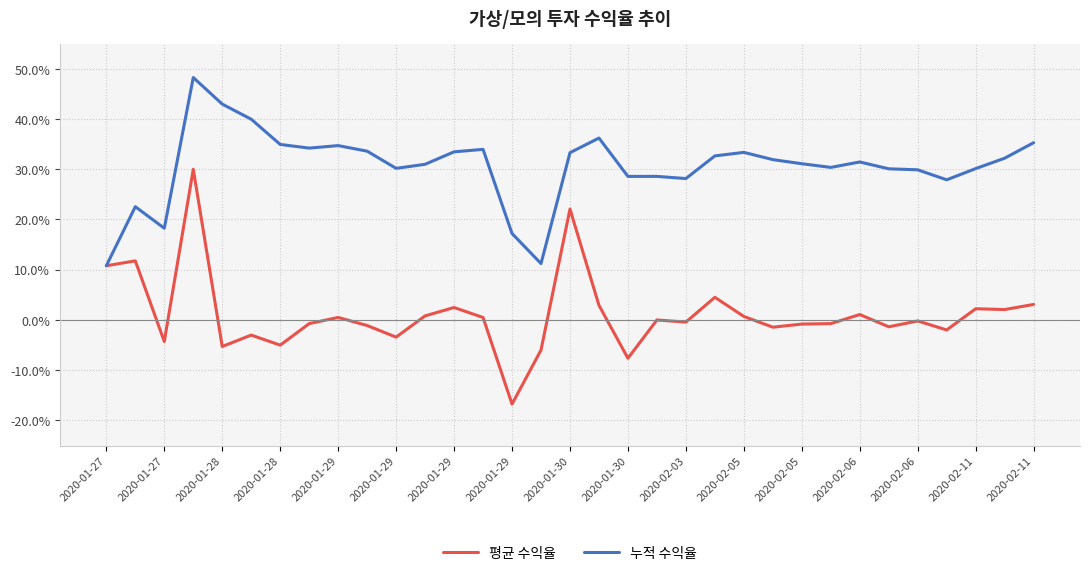

Does the chart display data point markers on the line(s)?

No